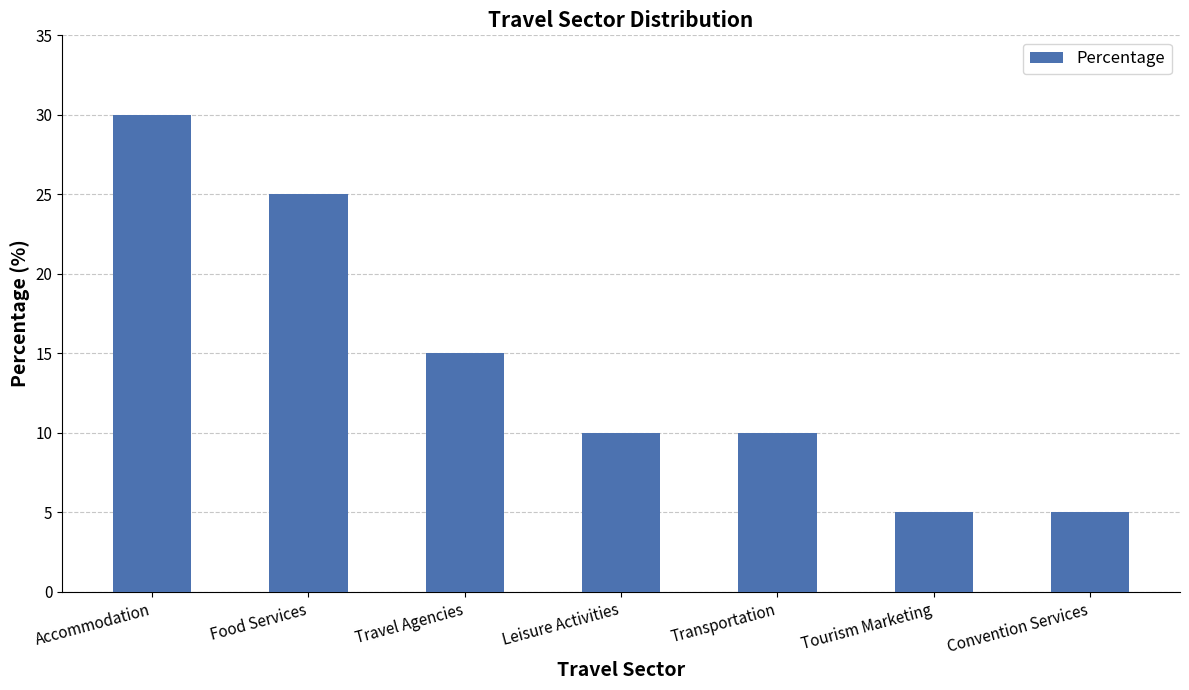

Are the bars grouped side by side (vs. stacked)?

No